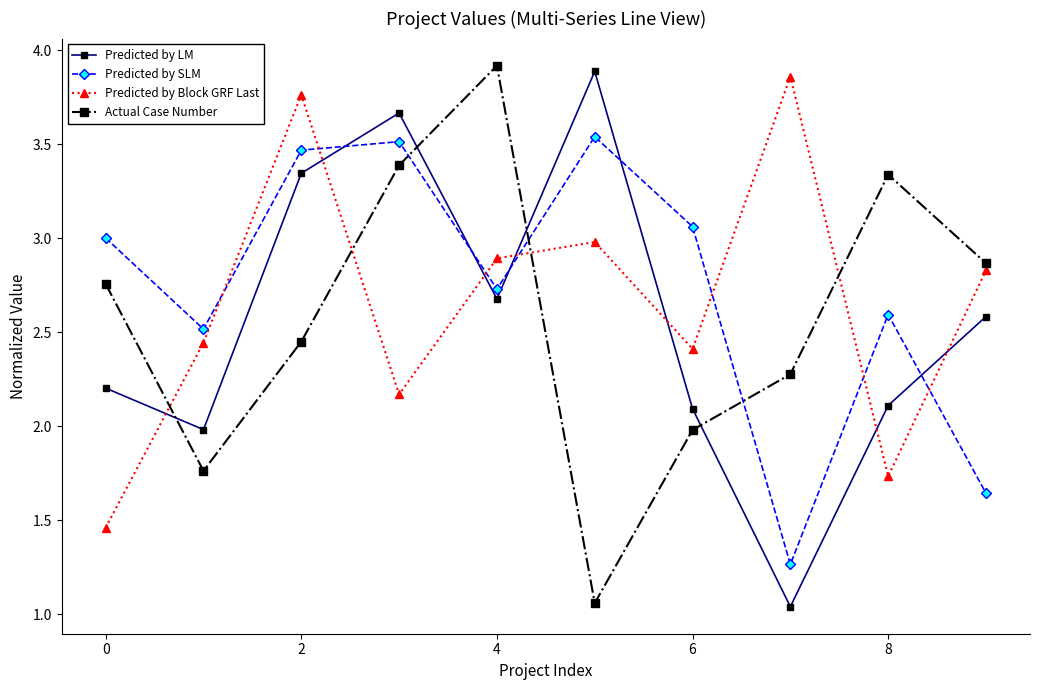

True or false: Predicted by Block GRF Last and Predicted by SLM intersect in this chart.

True